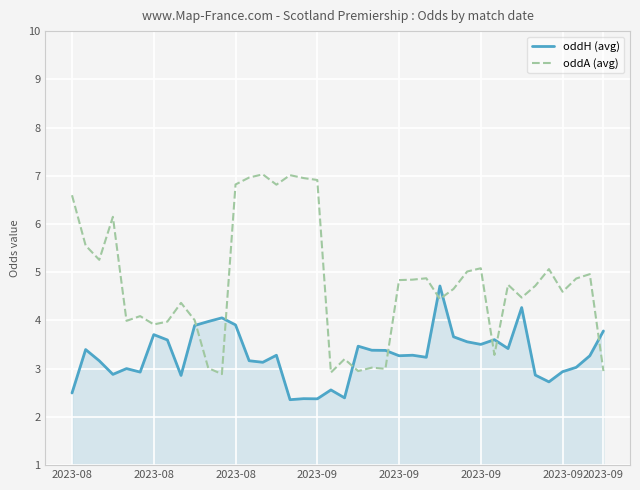

How many distinct data groups are displayed?

2